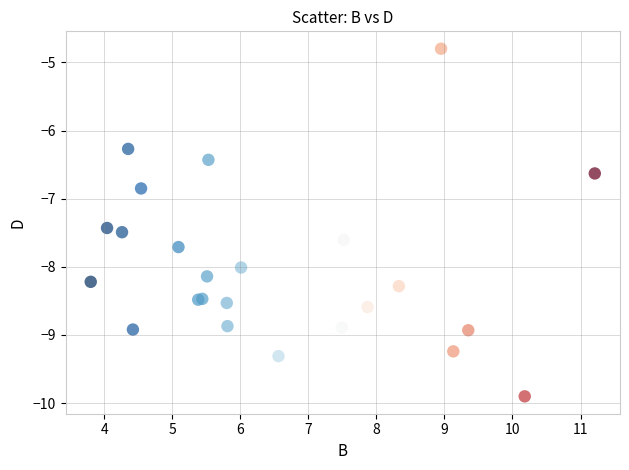

What Y value in the scatter plot is closest to -7?

-6.8